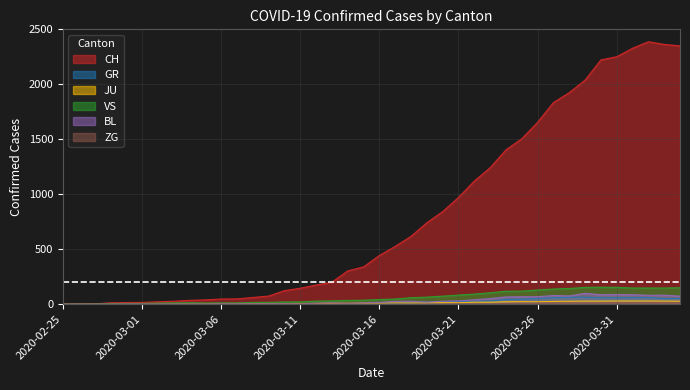

At which category does VS reach its first local peak?

2020-03-04